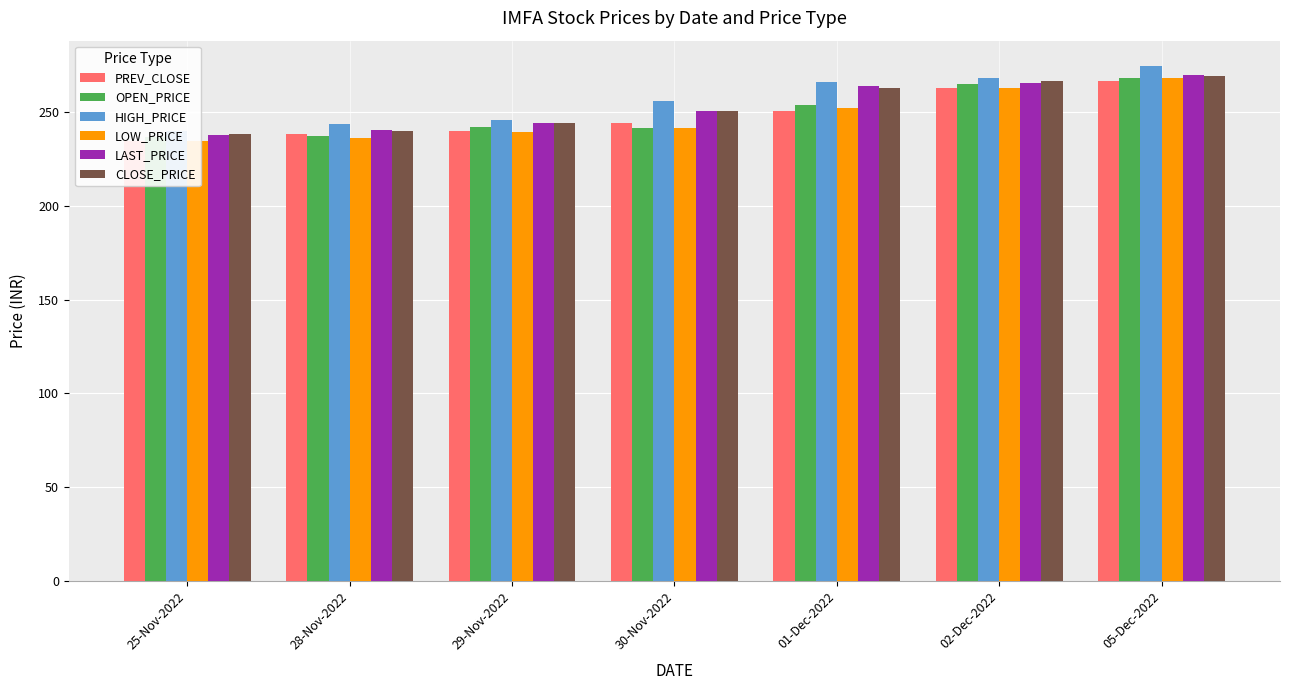

How many series are shown in this chart?

6